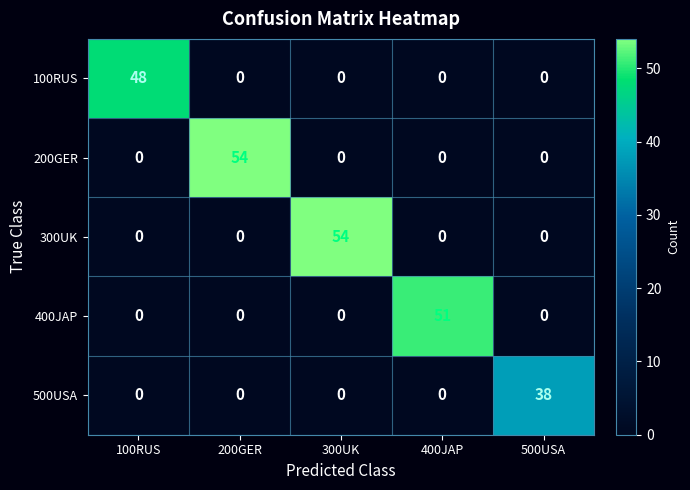

What is the maximum value for 100RUS?

48